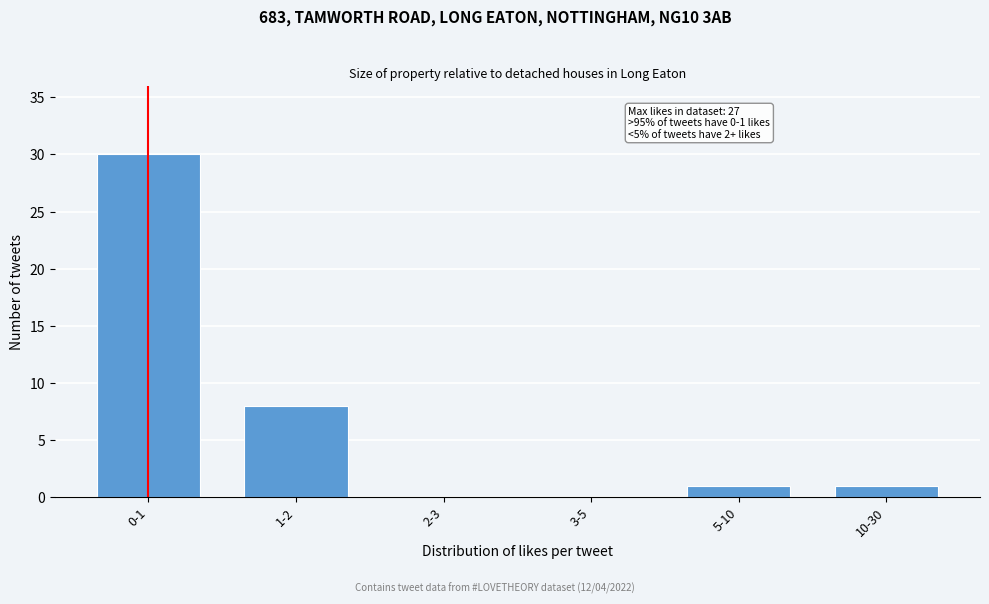

Reading left to right, transcribe all the data shown in this chart.

0-1=30	1-2=8	2-3=0	3-5=0	5-10=1	10-30=1